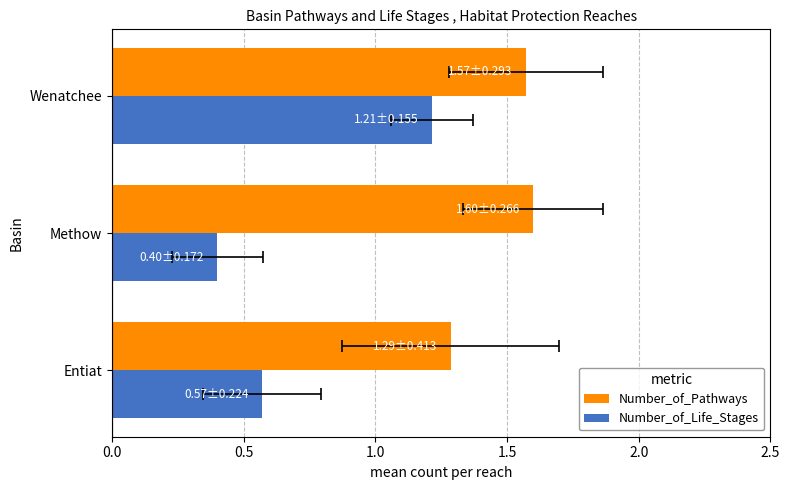

Count the number of categories in the chart.

3